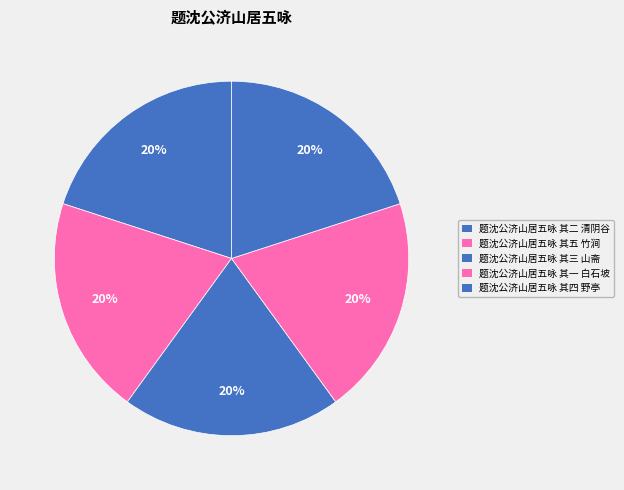

Is it true that 题沈公济山居五咏 其一 白石坡 is 20% of the pie?

True